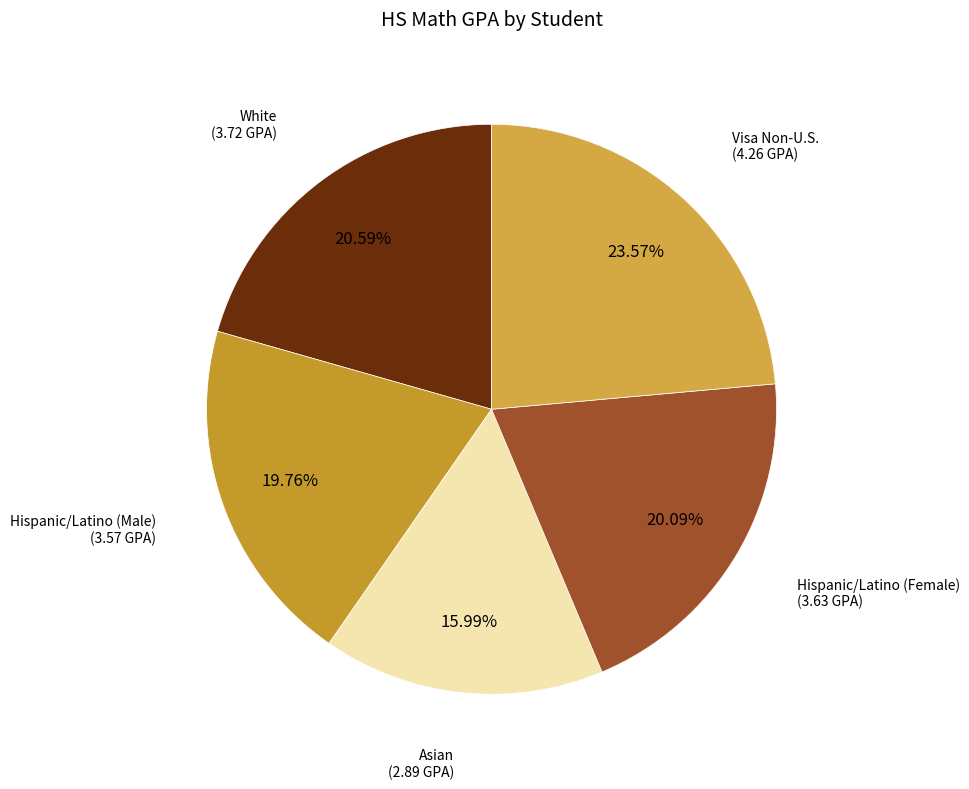

What is the smallest slice in the pie chart?

Asian